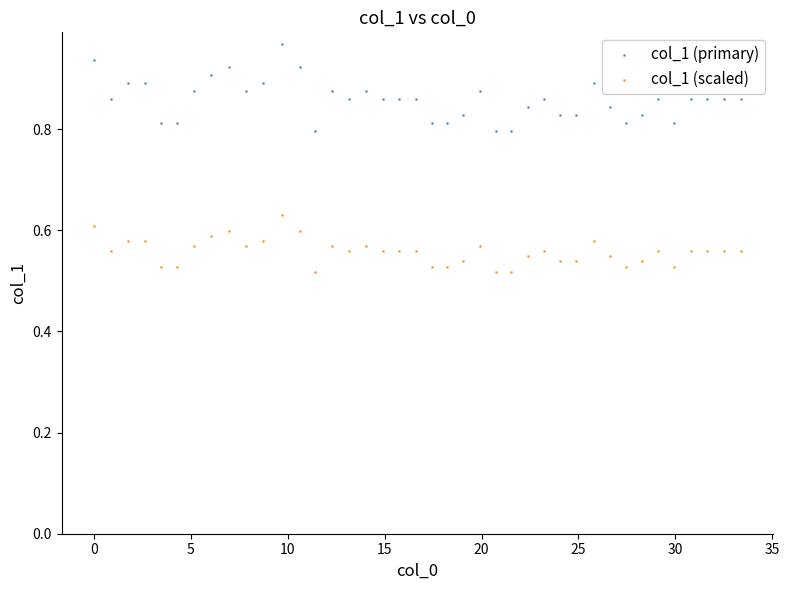

Which series reaches the minimum Y coordinate?

col_1 (scaled)